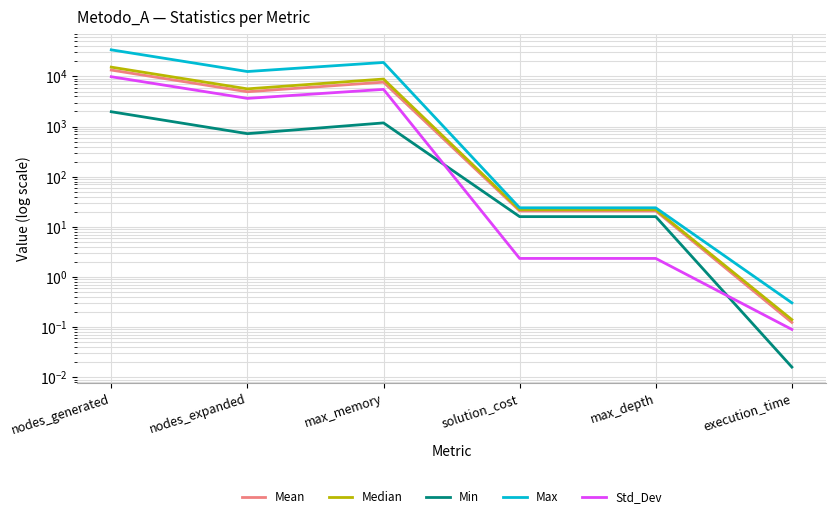

What is the difference between the maximum and minimum values in the Median series?

15314.4